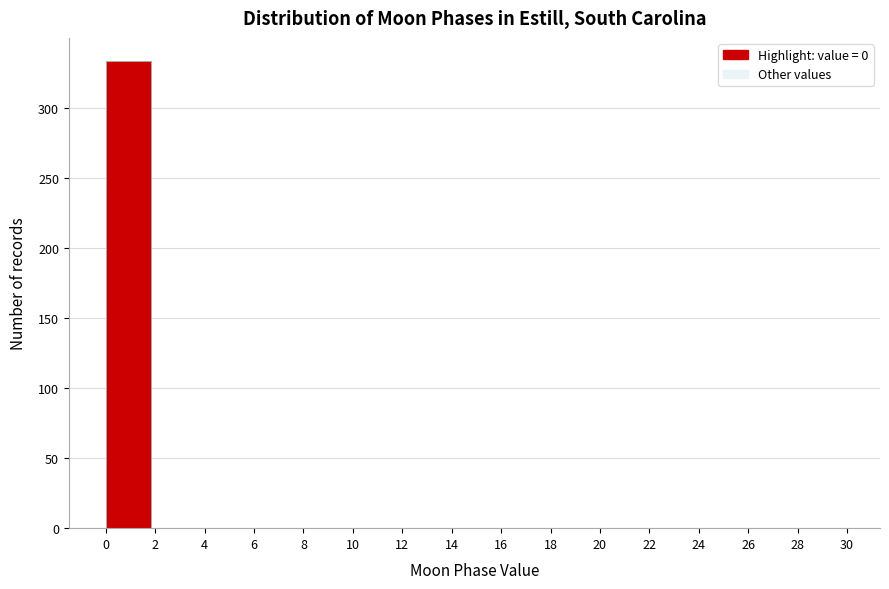

Reading left to right, list every bar in this chart as the range it spans on the x-axis followed by its height. The values are not printed on the chart, so give them approximately, as read against the axis.

0 to 2: 335
2 to 4: 0
4 to 6: 0
6 to 8: 0
8 to 10: 0
10 to 12: 0
12 to 14: 0
14 to 16: 0
16 to 18: 0
18 to 20: 0
20 to 22: 0
22 to 24: 0
24 to 26: 0
26 to 28: 0
28 to 30: 0